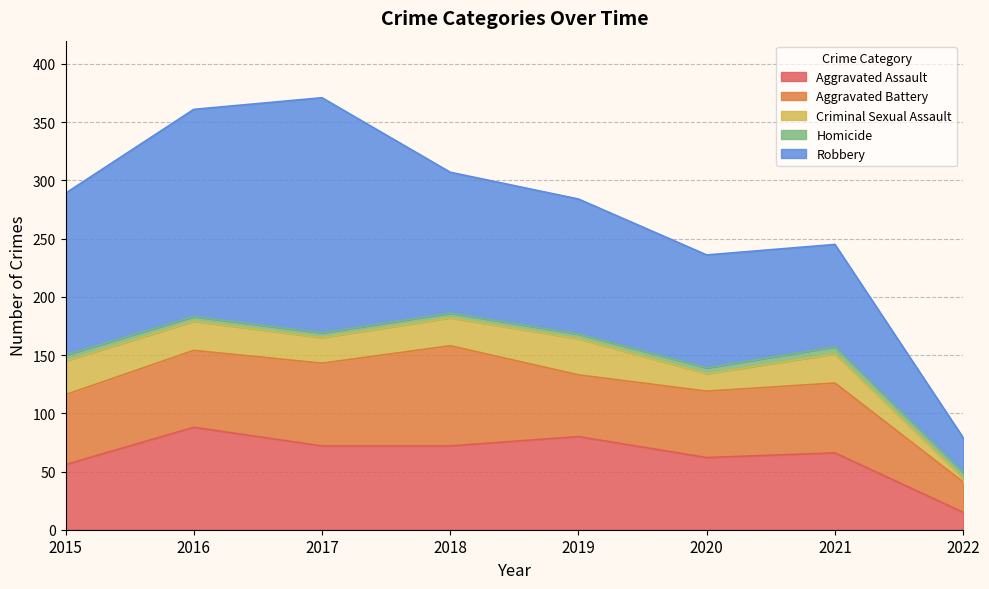

How many categories are shown in the chart?

8